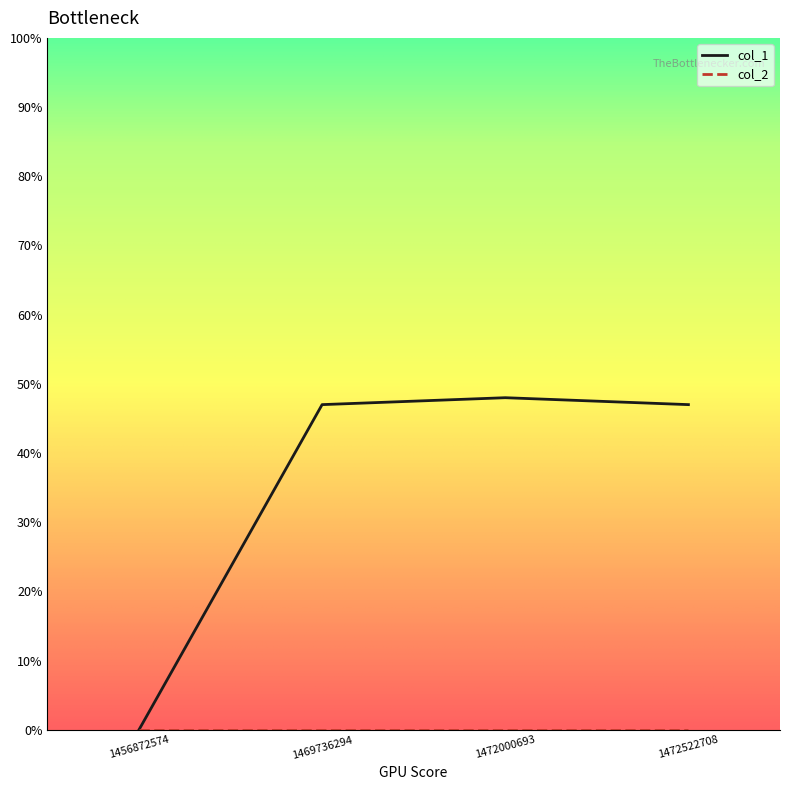

How many interior local peaks does the col_1 series have?

1